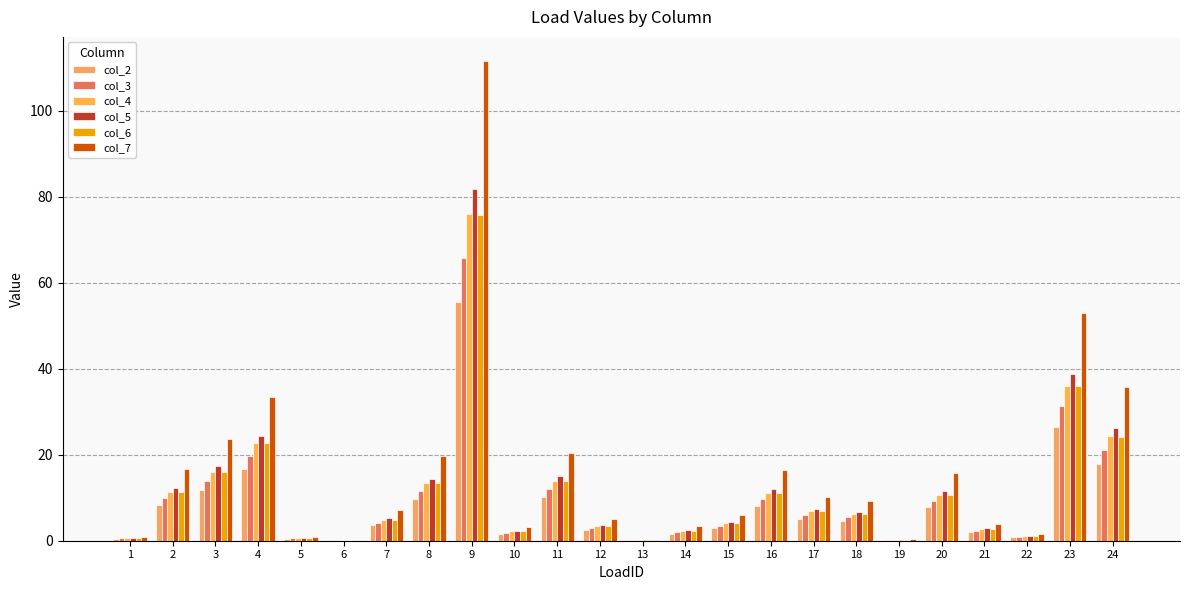

Reading left to right, what are all the values shown in this chart?

col_2: 1=0.4	2=8.3	3=11.8	4=16.6	5=0.5	6=0.0	7=3.6	8=9.8	9=55.5	10=1.6	11=10.2	12=2.5	13=0.1	14=1.7	15=2.9	16=8.1	17=5.0	18=4.6	19=0.2	20=7.8	21=1.9	22=0.8	23=26.4	24=17.7
col_3: 1=0.5	2=9.9	3=13.9	4=19.7	5=0.5	6=0.0	7=4.2	8=11.6	9=65.9	10=1.9	11=12.1	12=3.0	13=0.1	14=2.0	15=3.5	16=9.7	17=6.0	18=5.4	19=0.2	20=9.2	21=2.3	22=0.9	23=31.3	24=21.1
col_4: 1=0.6	2=11.4	3=16.1	4=22.7	5=0.6	6=0.0	7=4.9	8=13.4	9=76.0	10=2.2	11=13.9	12=3.4	13=0.2	14=2.3	15=4.0	16=11.1	17=6.9	18=6.3	19=0.3	20=10.7	21=2.7	22=1.1	23=36.1	24=24.3
col_5: 1=0.7	2=12.2	3=17.3	4=24.5	5=0.7	6=0.0	7=5.2	8=14.4	9=81.8	10=2.3	11=15.0	12=3.7	13=0.2	14=2.5	15=4.3	16=12.0	17=7.4	18=6.8	19=0.3	20=11.5	21=2.9	22=1.1	23=38.8	24=26.1
col_6: 1=0.6	2=11.3	3=16.0	4=22.7	5=0.6	6=0.0	7=4.9	8=13.4	9=75.7	10=2.2	11=13.9	12=3.4	13=0.2	14=2.3	15=4.0	16=11.1	17=6.9	18=6.3	19=0.3	20=10.6	21=2.6	22=1.1	23=36.0	24=24.2
col_7: 1=0.9	2=16.7	3=23.6	4=33.4	5=0.9	6=0.0	7=7.2	8=19.7	9=111.6	10=3.2	11=20.5	12=5.0	13=0.2	14=3.4	15=5.9	16=16.4	17=10.1	18=9.2	19=0.4	20=15.7	21=3.9	22=1.5	23=53.0	24=35.7